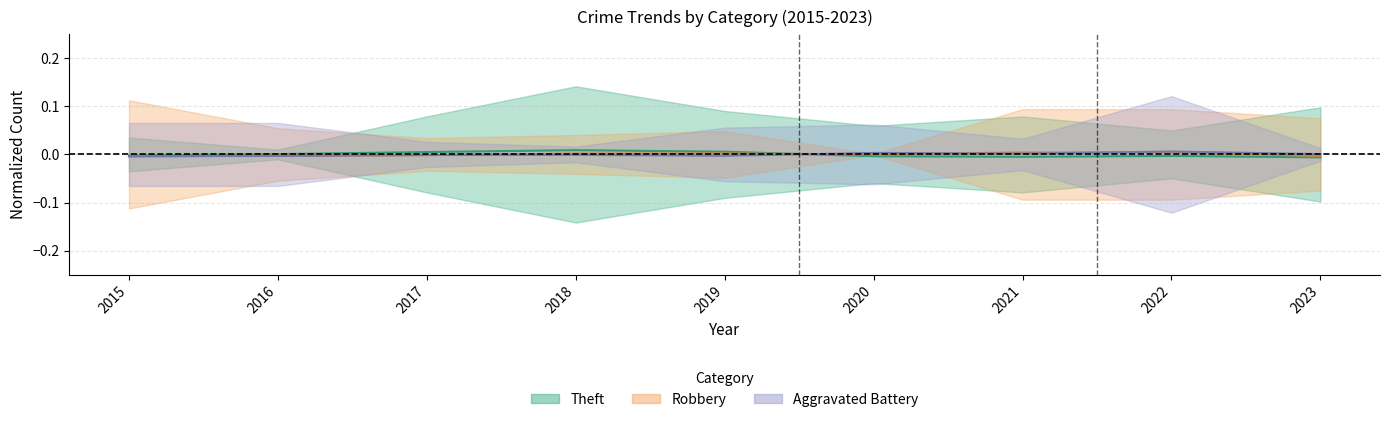

Rank the series at 2017 from lowest to highest value.

Robbery, Aggravated Battery, Theft